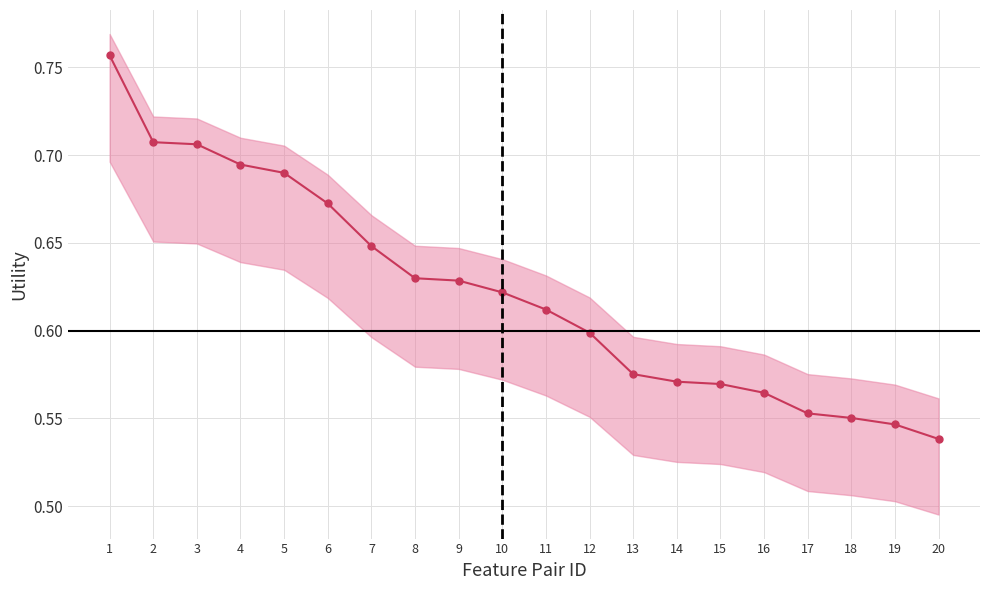

The chart shows a value of 0.4 at 7. True or false?

False